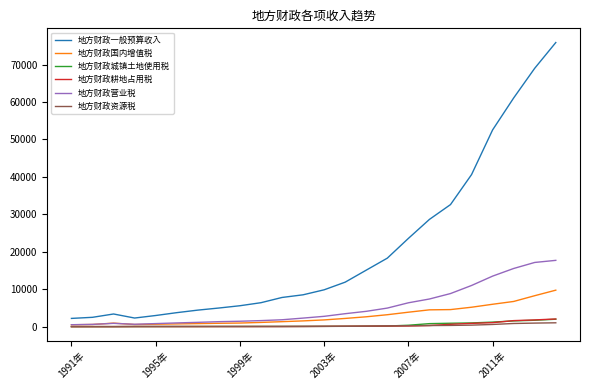

True or false: 地方财政一般预算收入 and 地方财政城镇土地使用税 intersect in this chart.

False